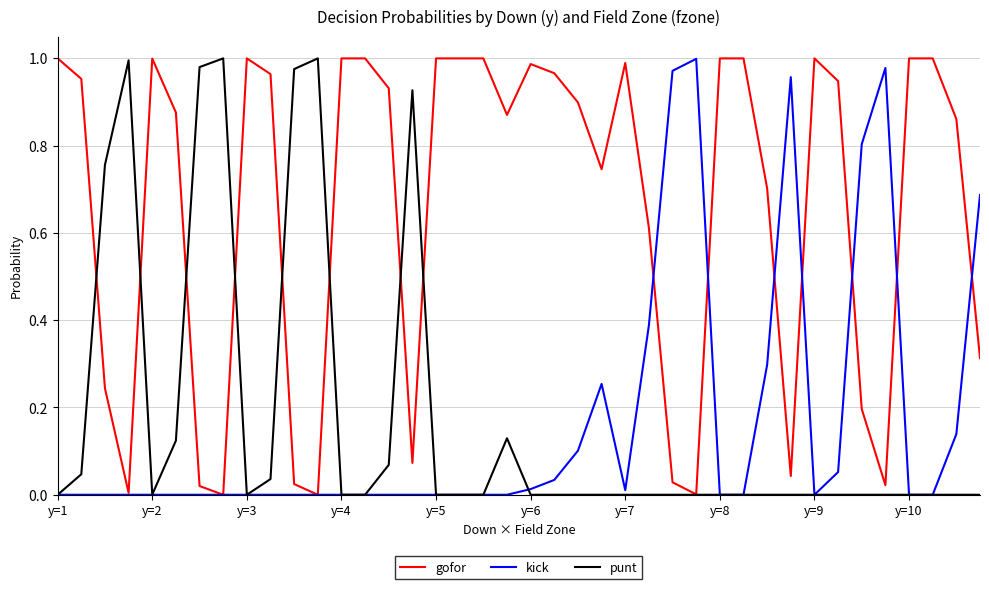

Which series has the largest total across all categories?

gofor